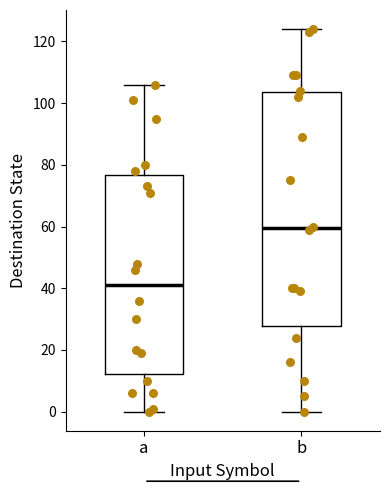

Reading left to right, read every box against the y-axis: the position of its median line, the range the box covers, and the ends of its whiskers. The values are not printed on the chart, so give them approximately, as read against the axis.

a: median 42, box 12 to 76, whiskers 0 to 106
b: median 60, box 28 to 104, whiskers 0 to 124